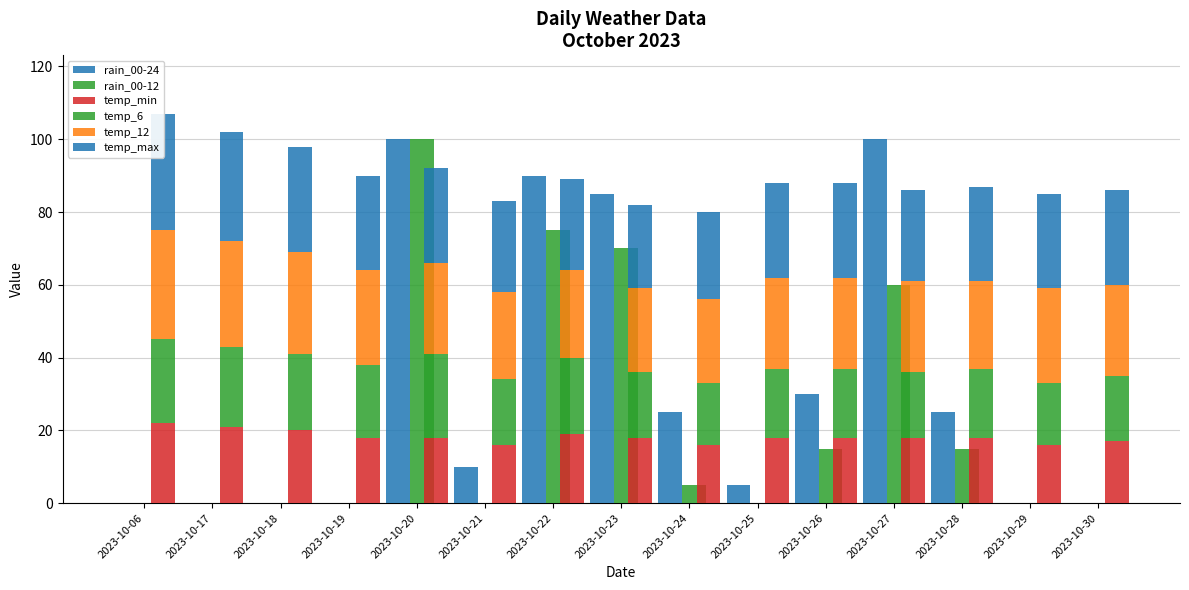

What is the difference between the maximum and second lowest values in the temp_6 series?

6